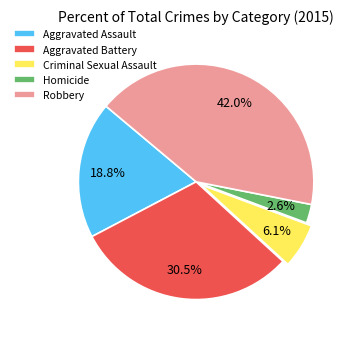

Count the number of slices in the pie.

5